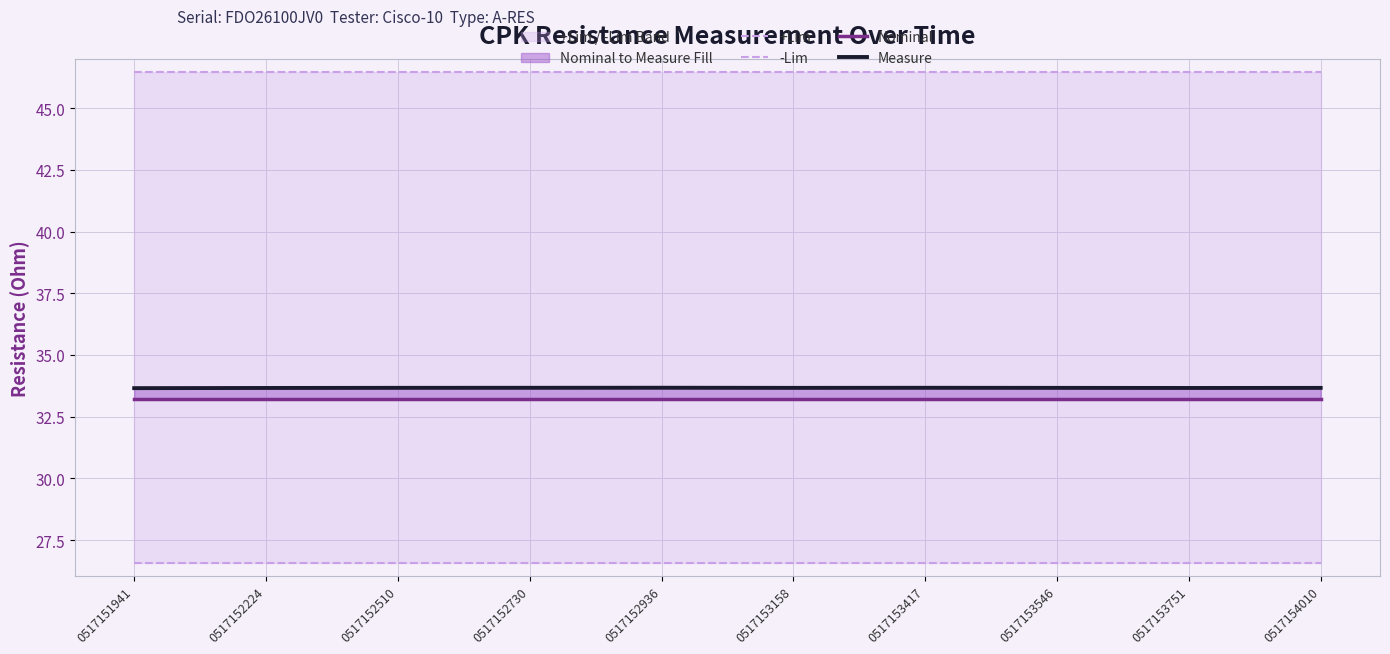

True or false: -Lim and +Lim cross at least once.

False